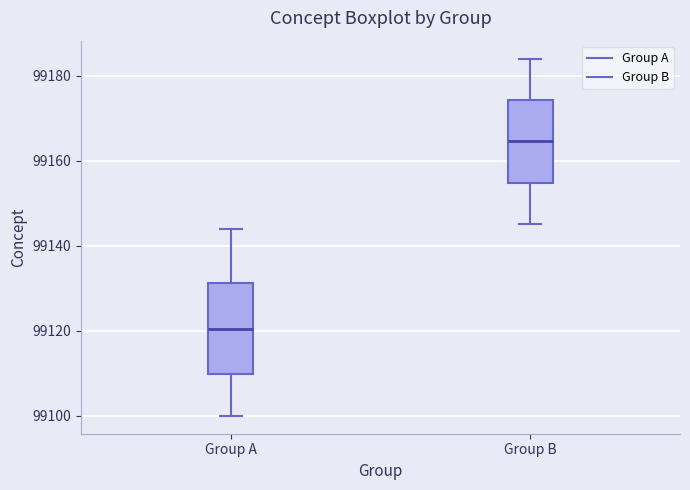

Which box has the lowest median line?

Group A